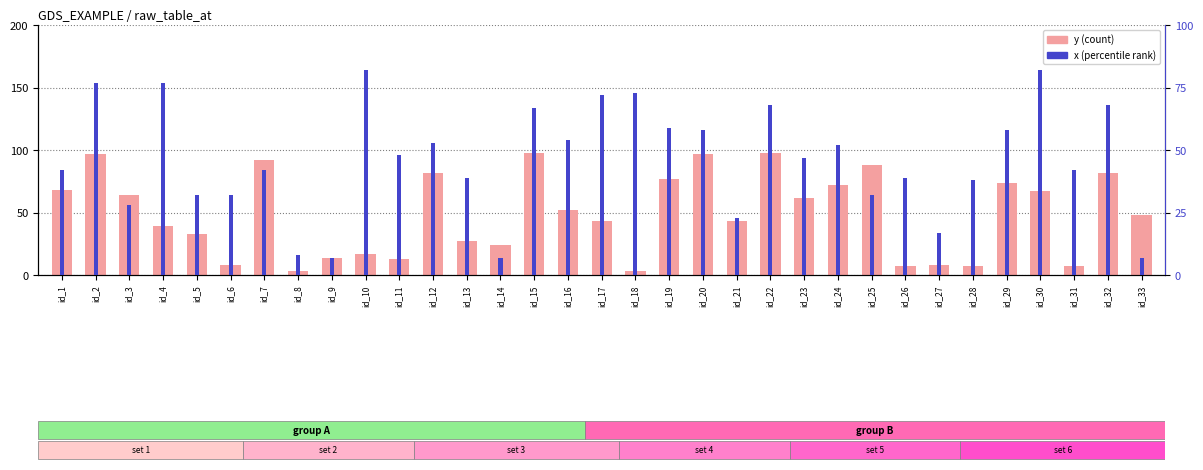

Is it true that y (count) equals 97 at id_20?

True